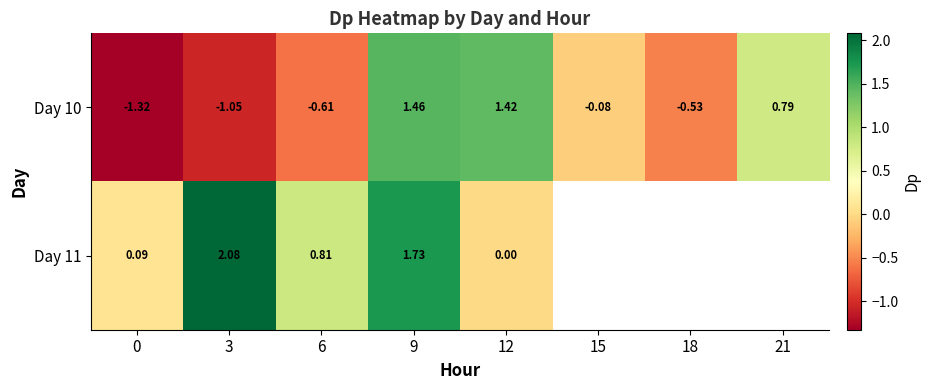

At which category is the sum across all series the highest?

9